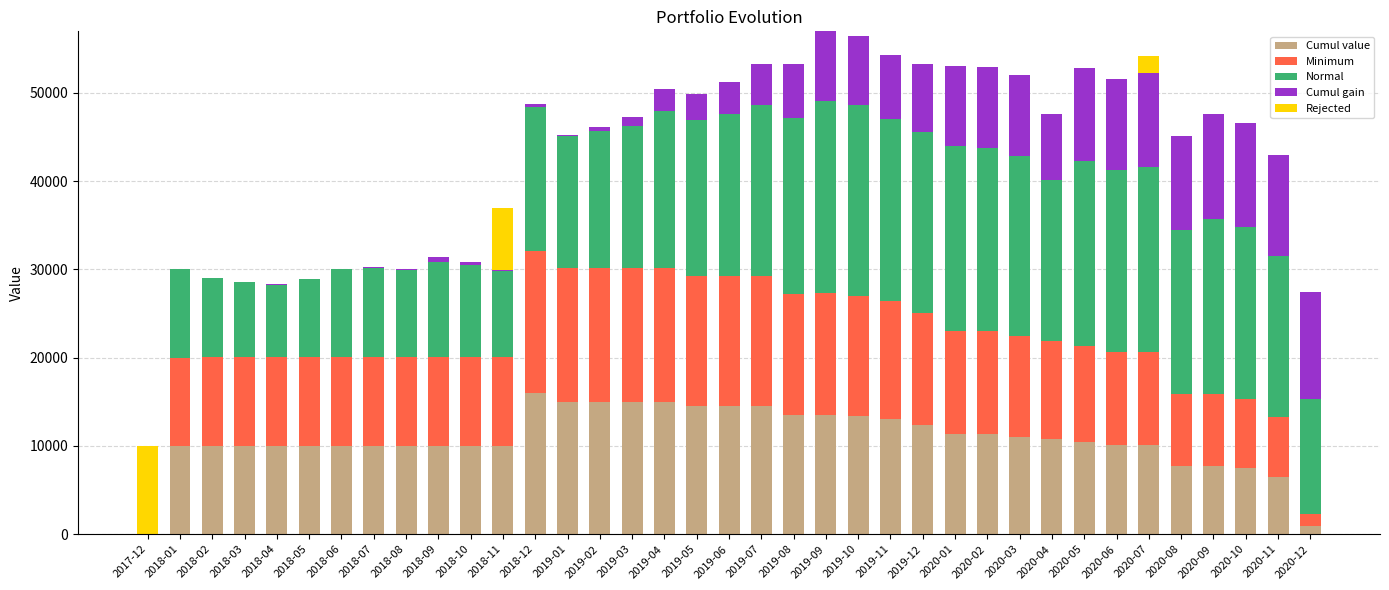

The value of Cumul value at 2019-04 is 15000.0. True or false?

True